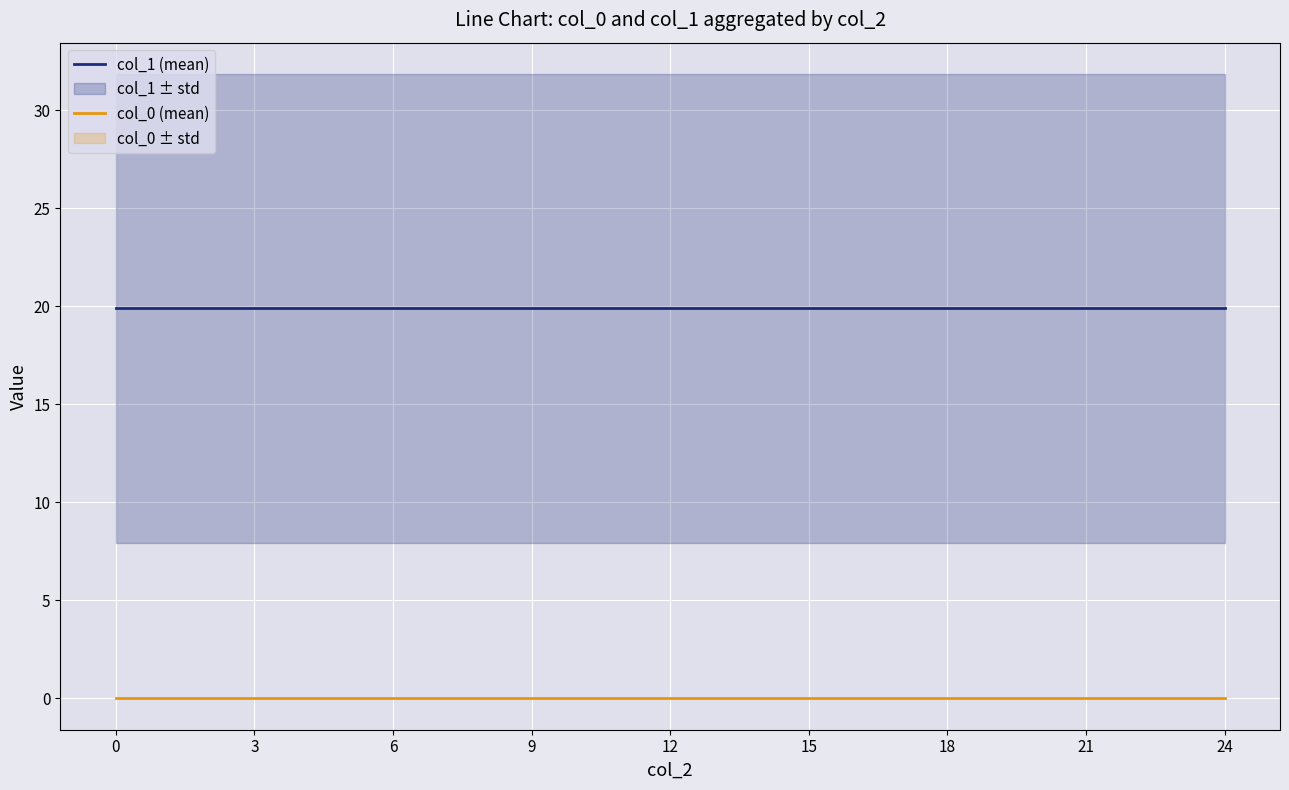

Reading right to left, list all the values displayed in this chart.

col_1 (mean): 19.9	19.9	19.9	19.9	19.9	19.9	19.9	19.9	19.9
col_0 (mean): 0.0	0.0	0.0	0.0	0.0	0.0	0.0	0.0	0.0